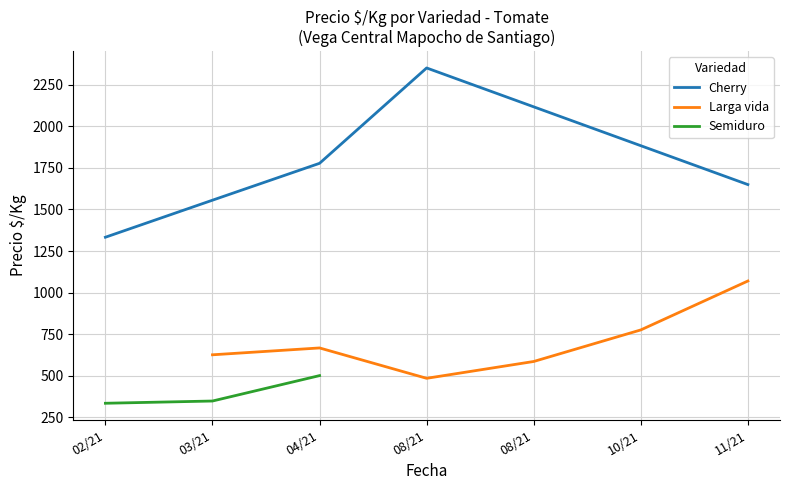

List the labels in order of Cherry value, smallest first.

02/21, 03/21, 11/21, 04/21, 08/21